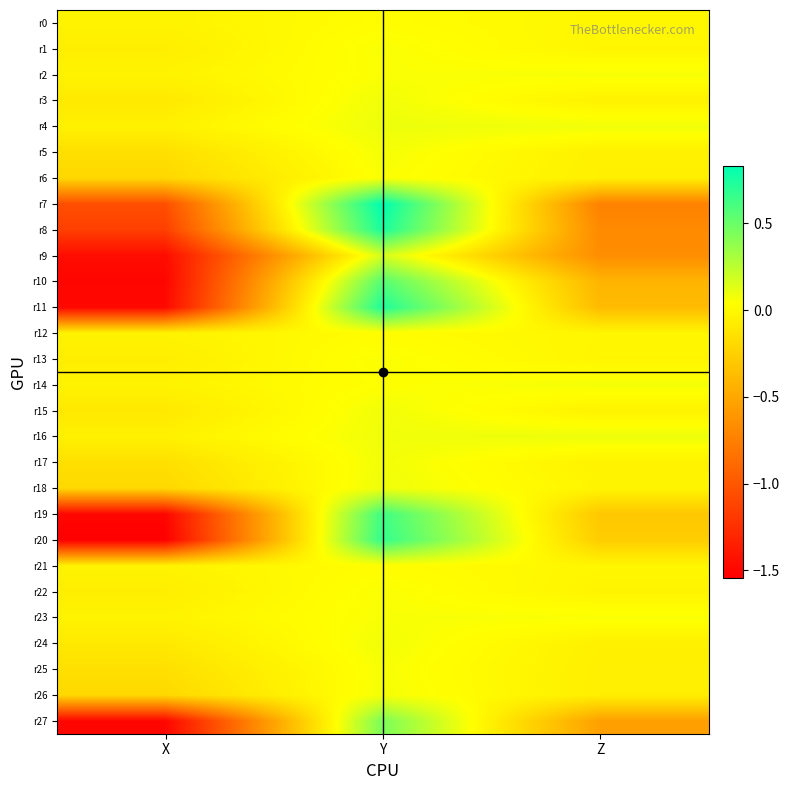

List the series in order of their peak value, lowest first.

r12, r21, r0, r6, r13, r22, r1, r23, r25, r2, r14, r5, r26, r17, r24, r15, r3, r18, r16, r4, r9, r27, r10, r19, r20, r11, r8, r7